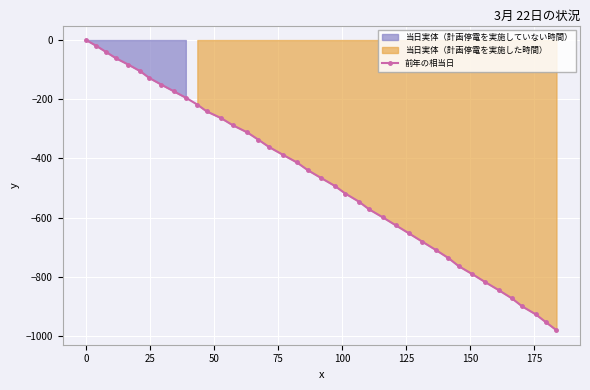

Reading left to right, transcribe all the data shown in this chart.

0.0	-19.8	-40.4	-61.3	-82.6	-105.1	-127.8	-150.3	-172.5	-194.7	-218.0	-240.7	-263.8	-287.5	-311.9	-336.5	-361.8	-387.5	-413.5	-439.4	-465.8	-492.3	-518.6	-545.4	-572.0	-598.8	-625.9	-653.4	-680.9	-708.5	-736.3	-763.5	-790.4	-817.7	-845.0	-872.5	-899.5	-926.5	-953.3	-980.1